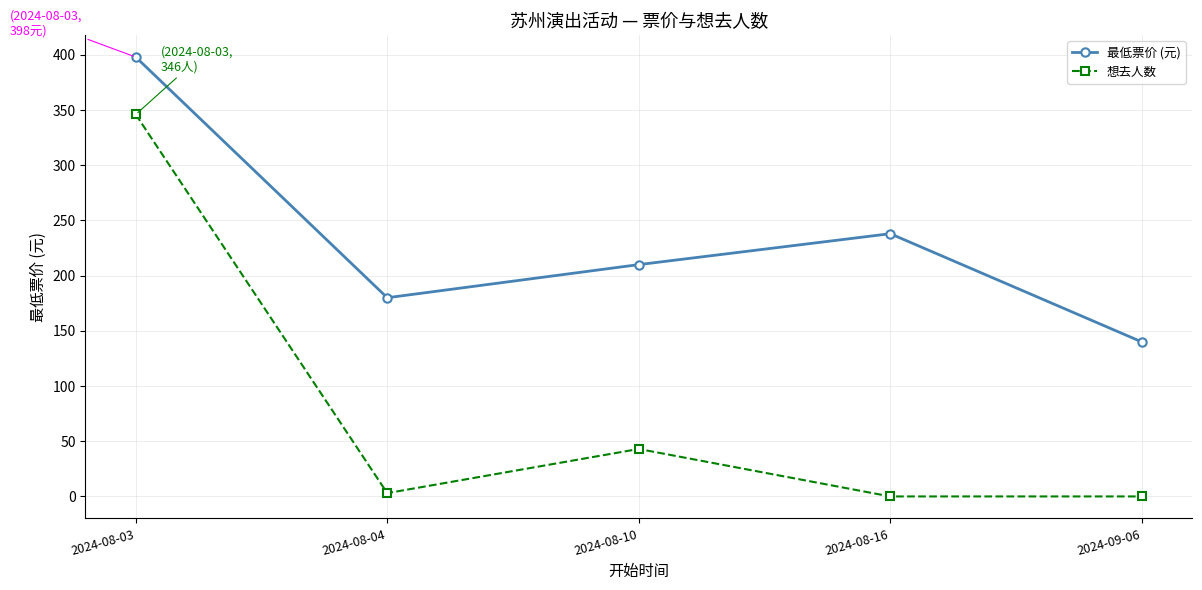

Is it true that 想去人数 equals 202 at 2024-08-16?

False